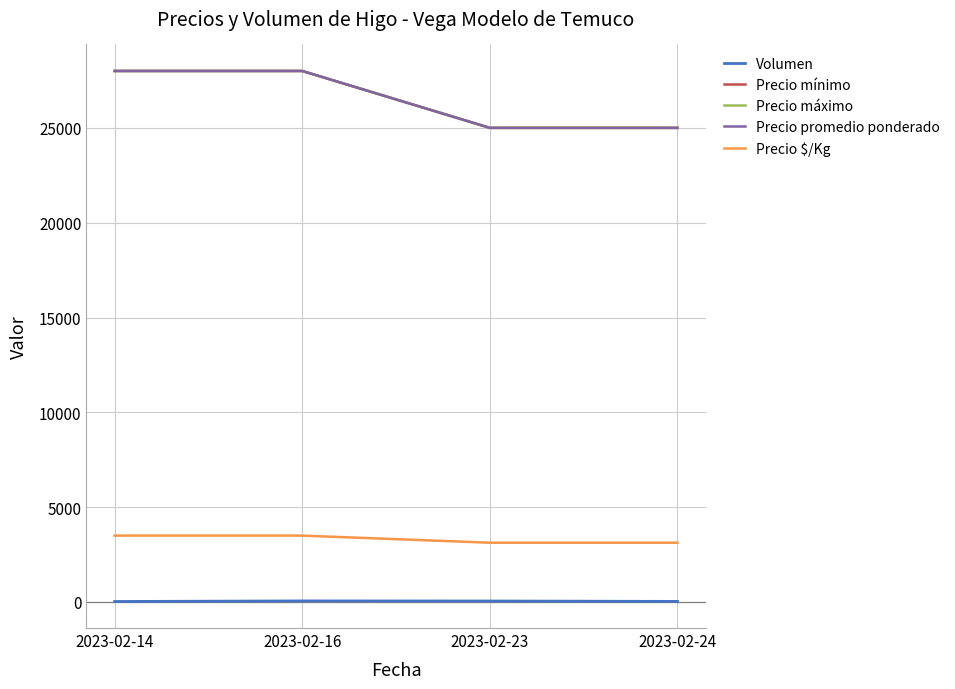

True or false: Precio máximo and Precio promedio ponderado cross at least once.

False